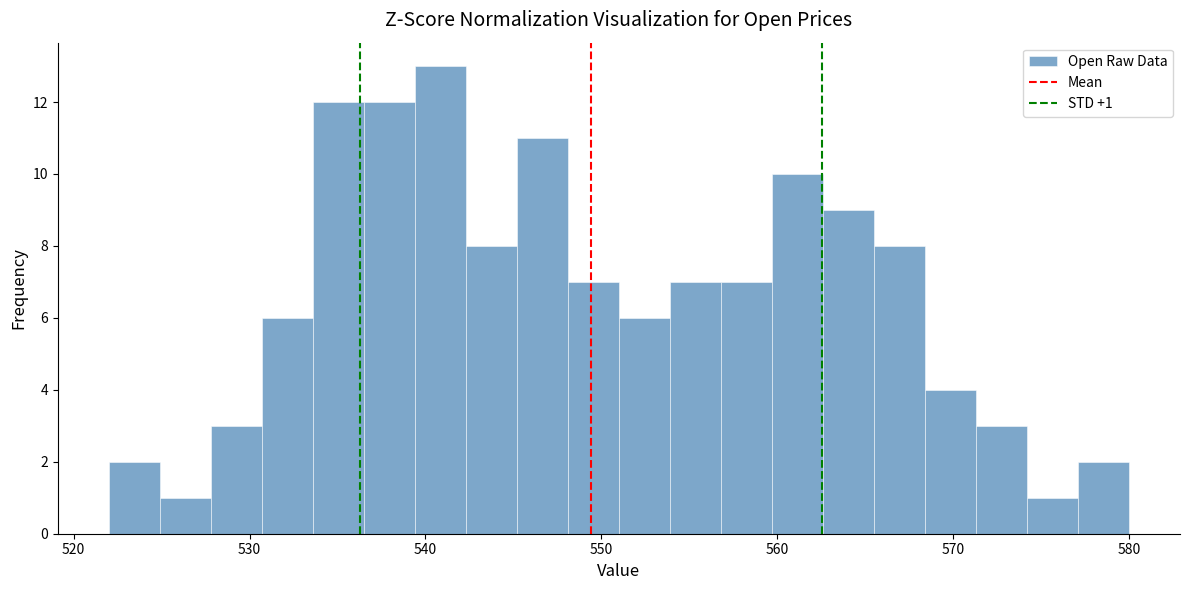

Around what value on the x-axis is the tallest bar? Give the approximate position of its centre, as read against the axis.

541